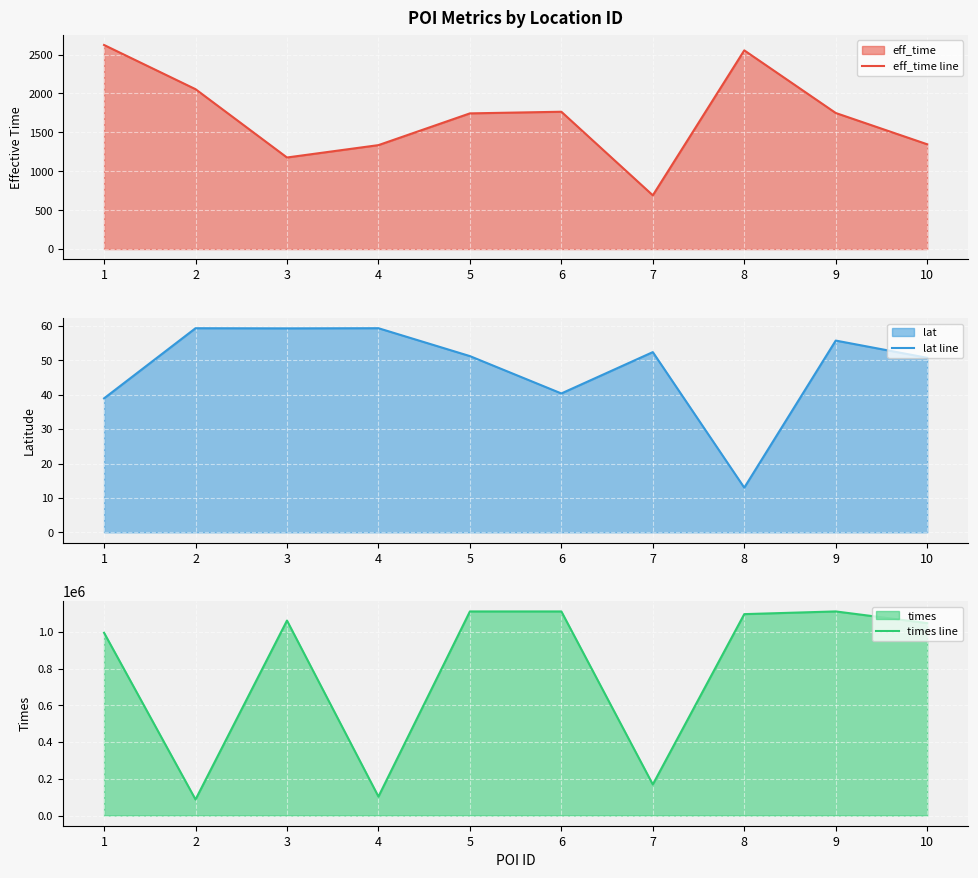

Which category has the lowest value in the eff_time line series?

7